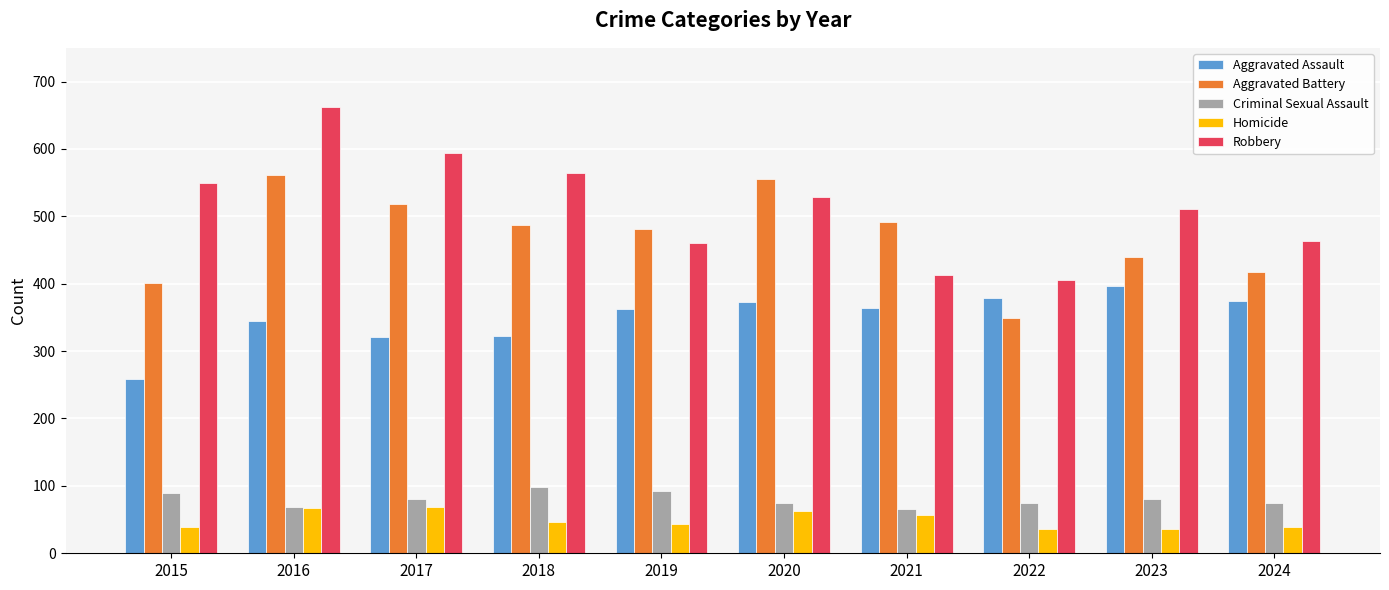

The value of Aggravated Assault at 2017 is 321. True or false?

True